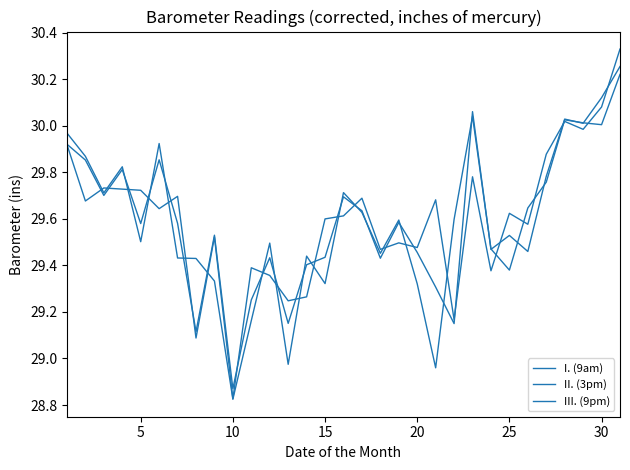

Does the chart display data point markers on the line(s)?

No